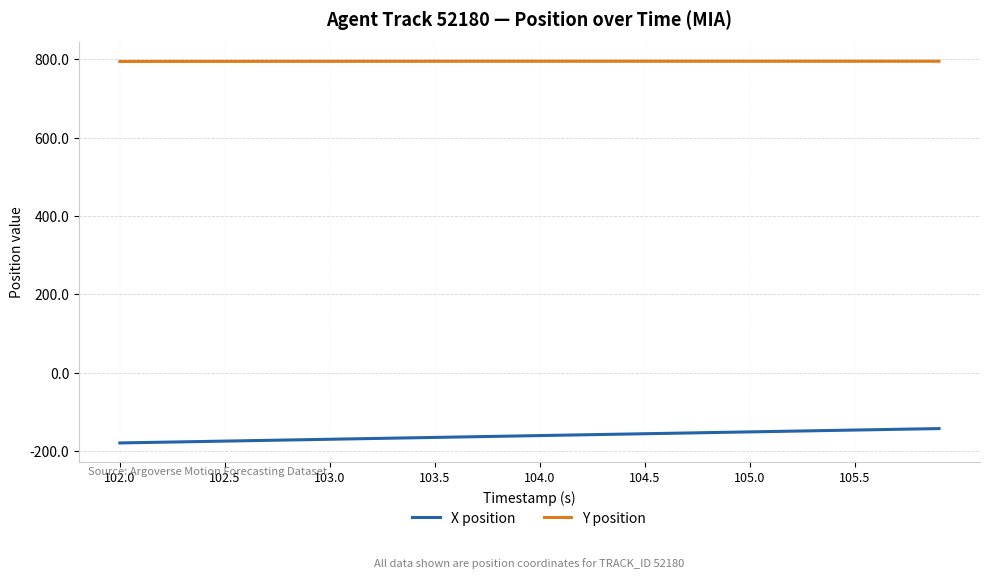

What is the smallest value displayed?

-179.1